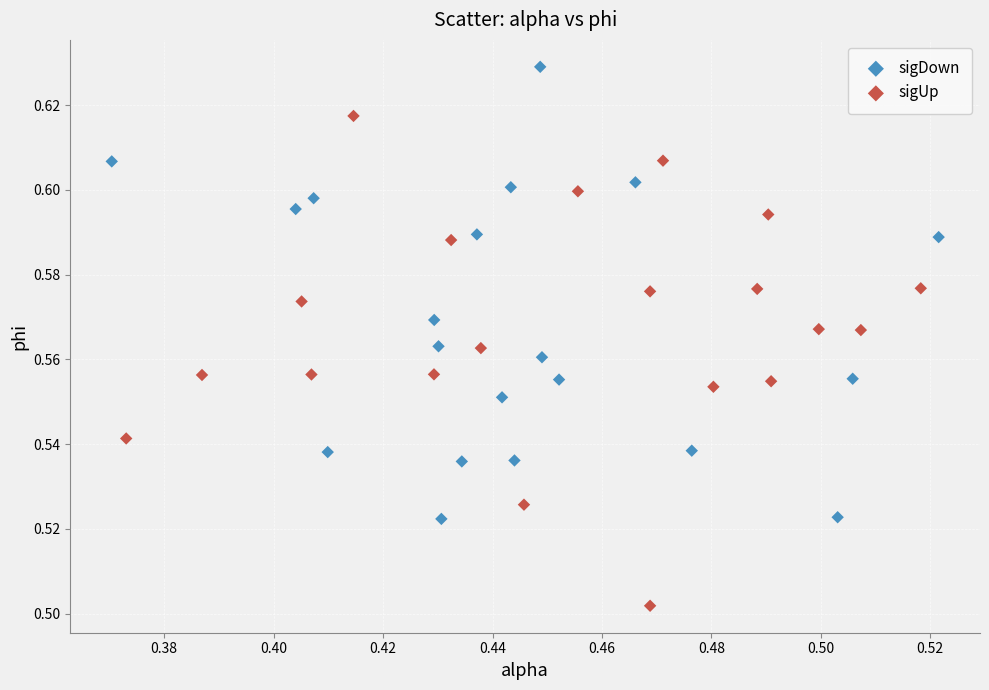

Which series reaches the minimum Y coordinate?

sigUp